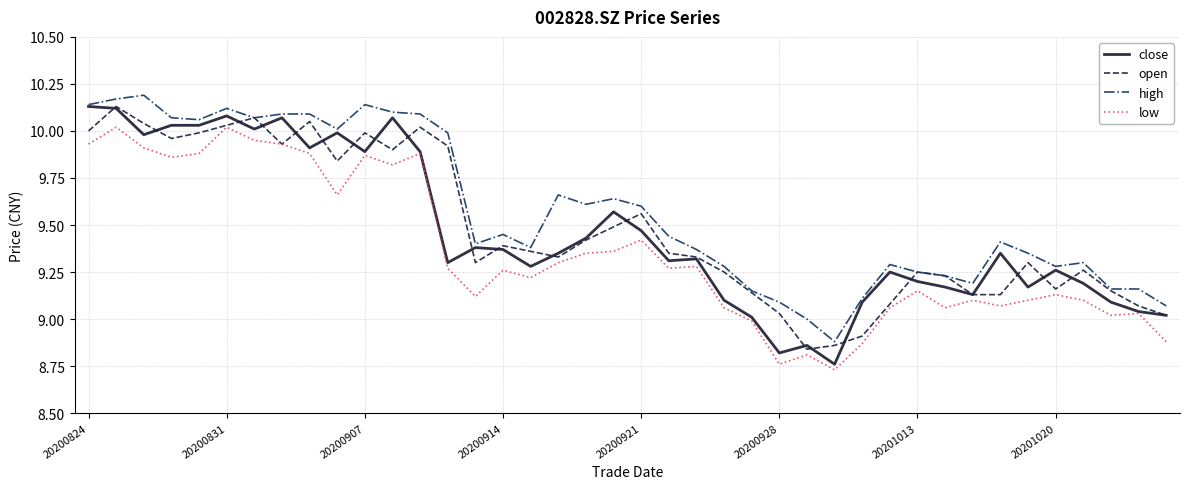

Which series has the largest total across all categories?

high